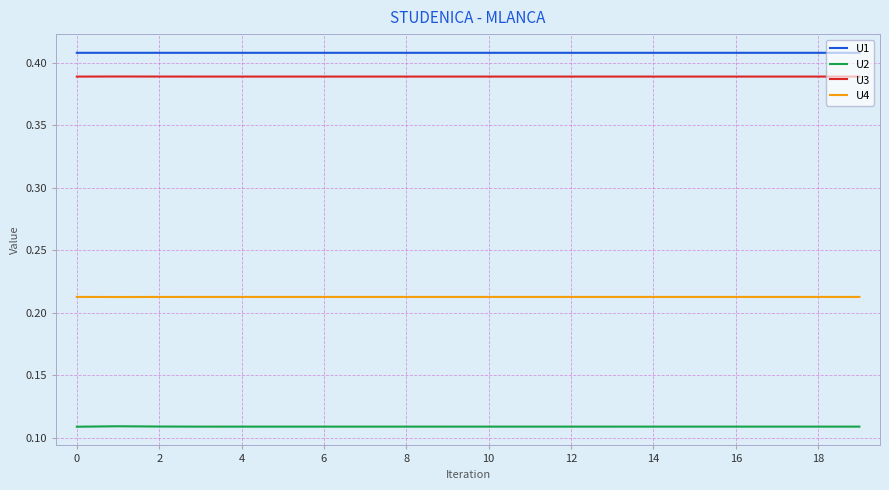

Which series has the largest total across all categories?

U1